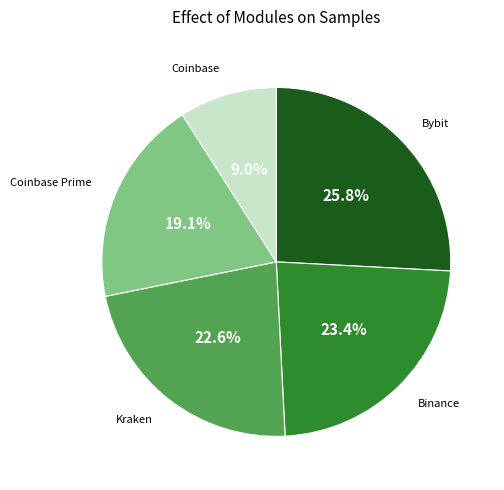

Is there any slice that represents more than half of the pie?

No